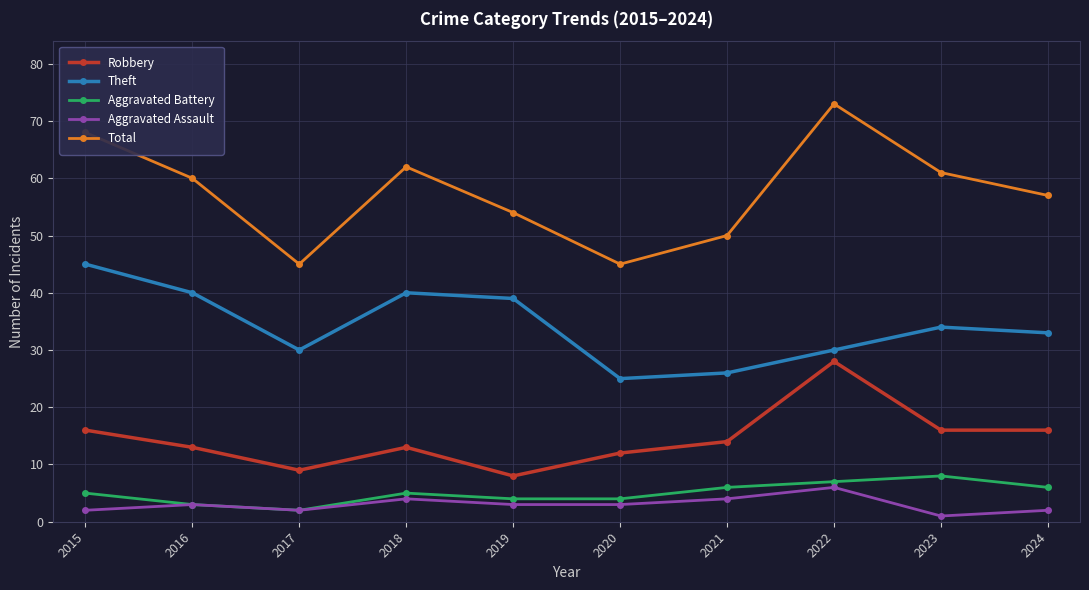

What is the value of the Robbery point at the 10th from the left?

16